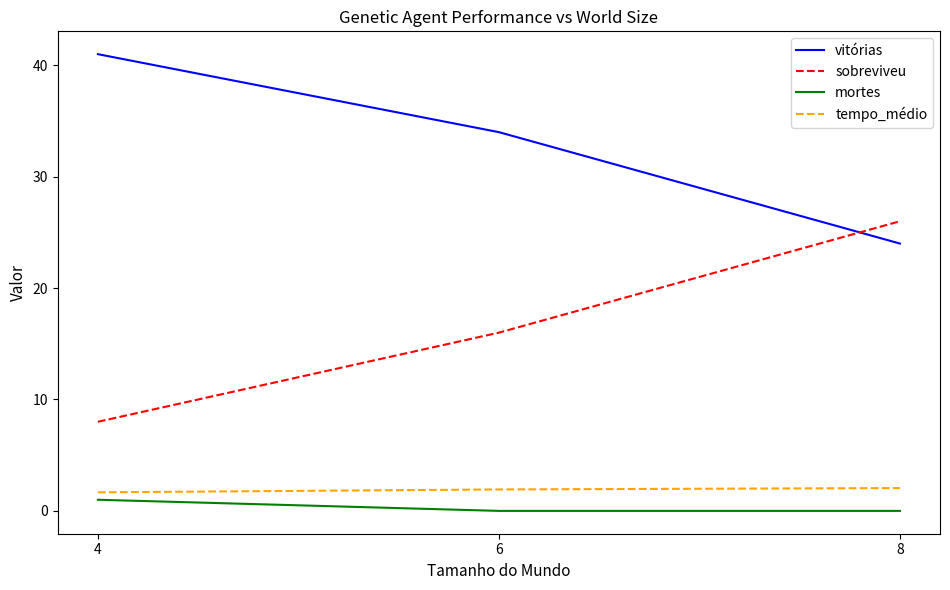

What is the spread (max minus min) of values at 4?

40.0